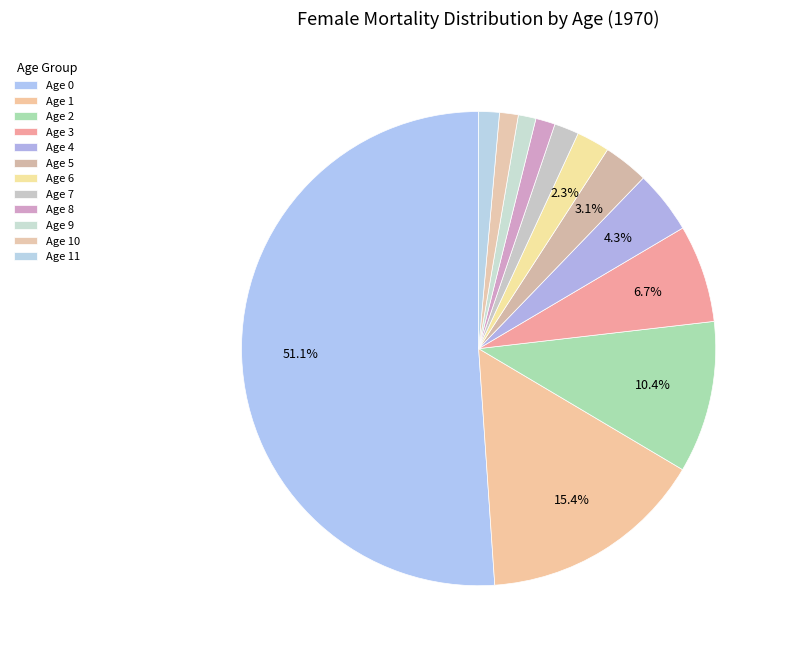

How many slices are in this pie chart?

12